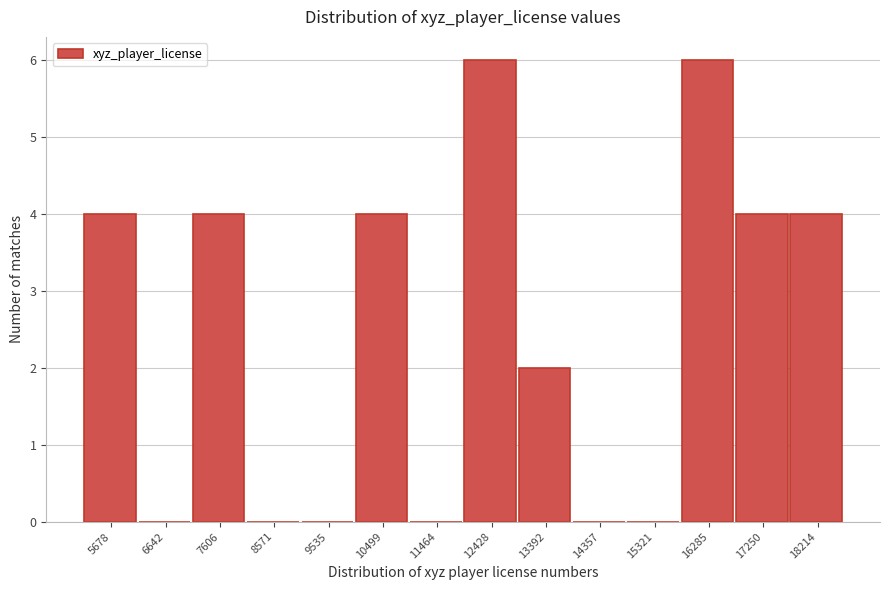

Reading left to right, list all the values displayed in this chart.

5678=4	6642=0	7606=4	8571=0	9535=0	10499=4	11464=0	12428=6	13392=2	14357=0	15321=0	16285=6	17250=4	18214=4